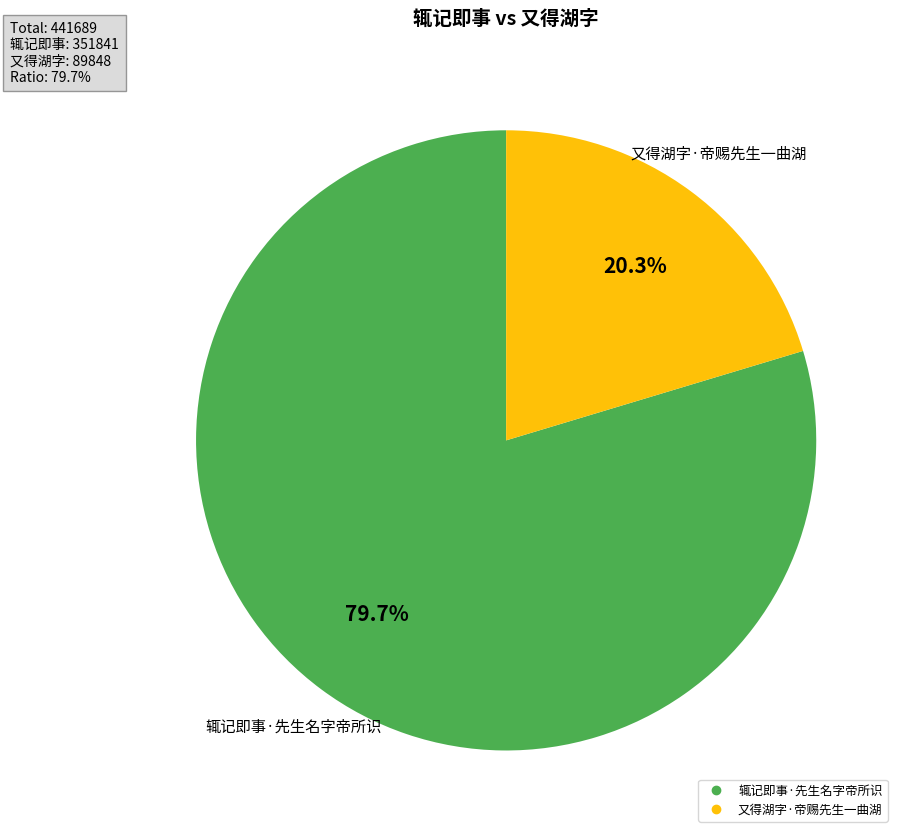

Is it true that 辄记即事·先生名字帝所识 is 80% of the pie?

True